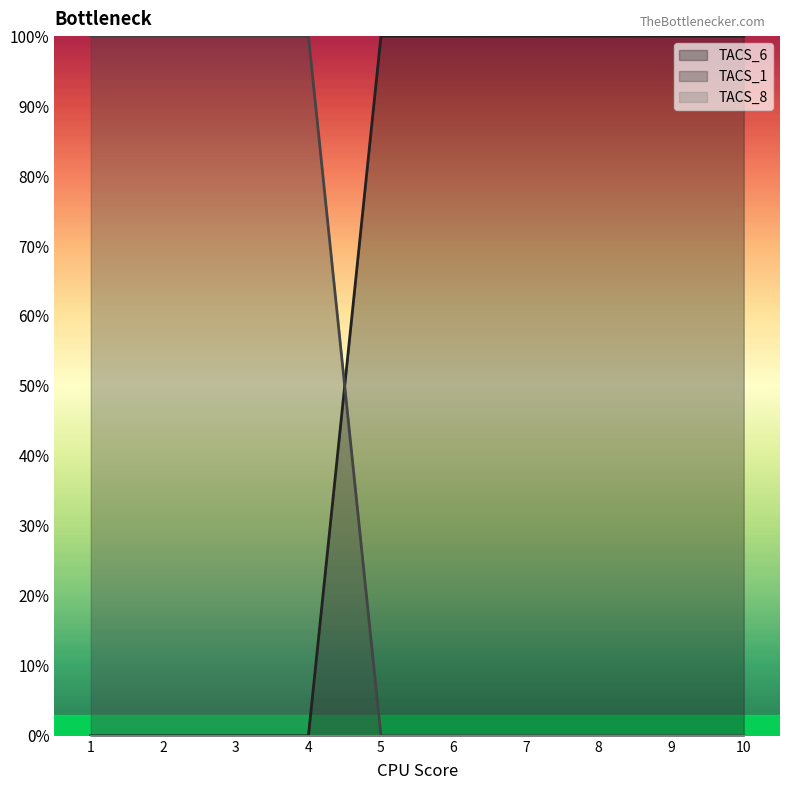

Which series has the largest range (max minus min)?

TACS_6